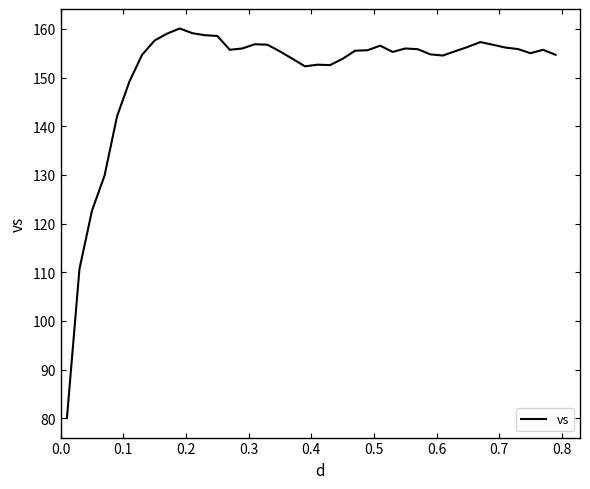

What is the difference between the maximum and minimum values?

80.0